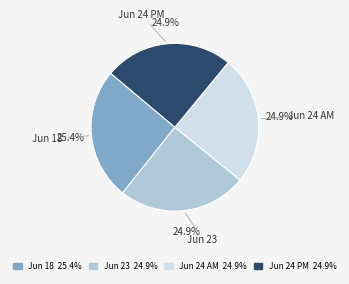

Combined, do Jun 24 AM and Jun 23 account for over 50%?

No